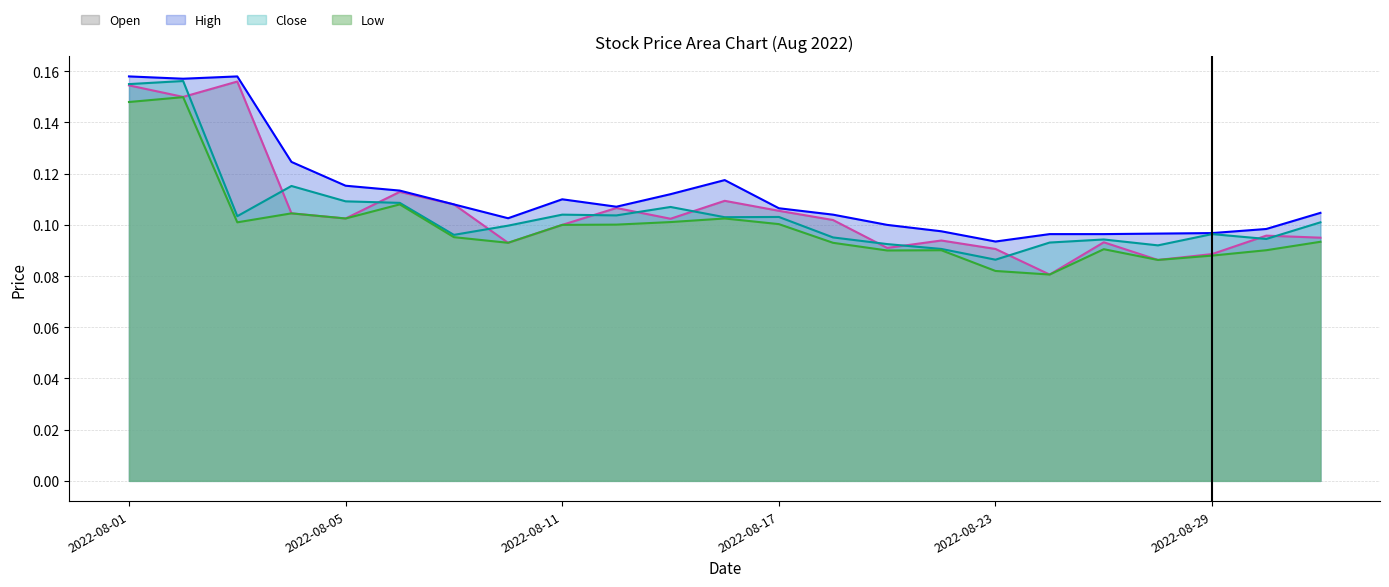

Does the chart display data point markers on the line(s)?

No